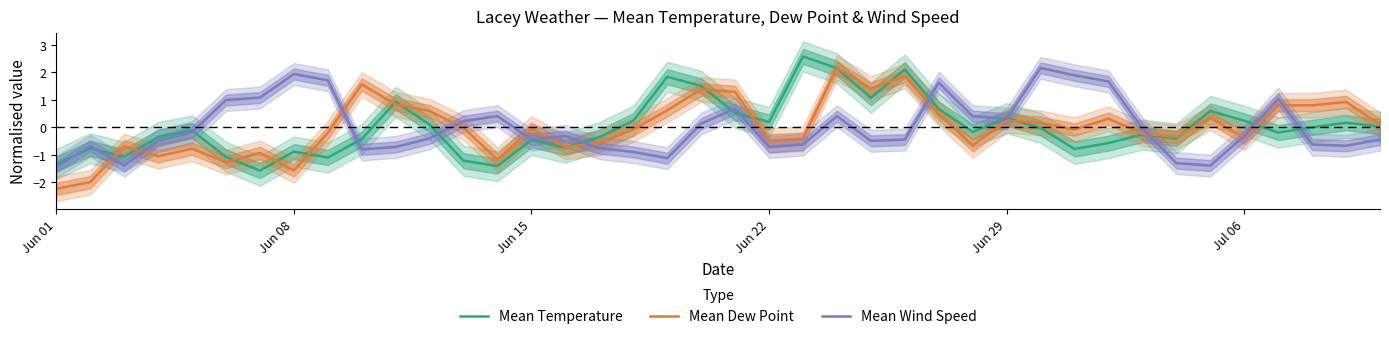

Which series has the largest total across all categories?

Mean Dew Point